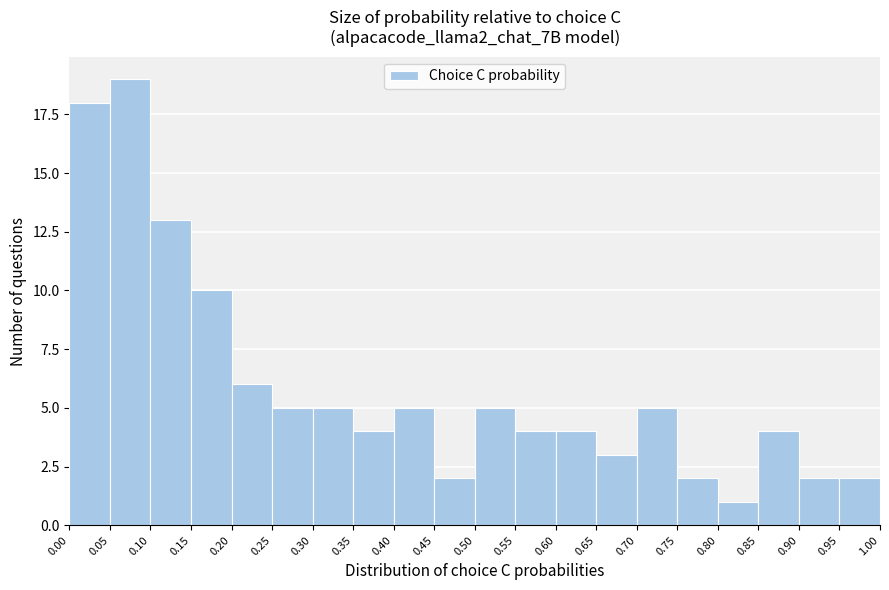

Reading left to right, list every bar in this chart as the range it spans on the x-axis followed by its height. The values are not printed on the chart, so give them approximately, as read against the axis.

0.00 to 0.05: 18
0.05 to 0.10: 19
0.10 to 0.15: 13
0.15 to 0.20: 10
0.20 to 0.25: 6
0.25 to 0.30: 5
0.30 to 0.35: 5
0.35 to 0.40: 4
0.40 to 0.45: 5
0.45 to 0.50: 2
0.50 to 0.55: 5
0.55 to 0.60: 4
0.60 to 0.65: 4
0.65 to 0.70: 3
0.70 to 0.75: 5
0.75 to 0.80: 2
0.80 to 0.85: 1
0.85 to 0.90: 4
0.90 to 0.95: 2
0.95 to 1.00: 2